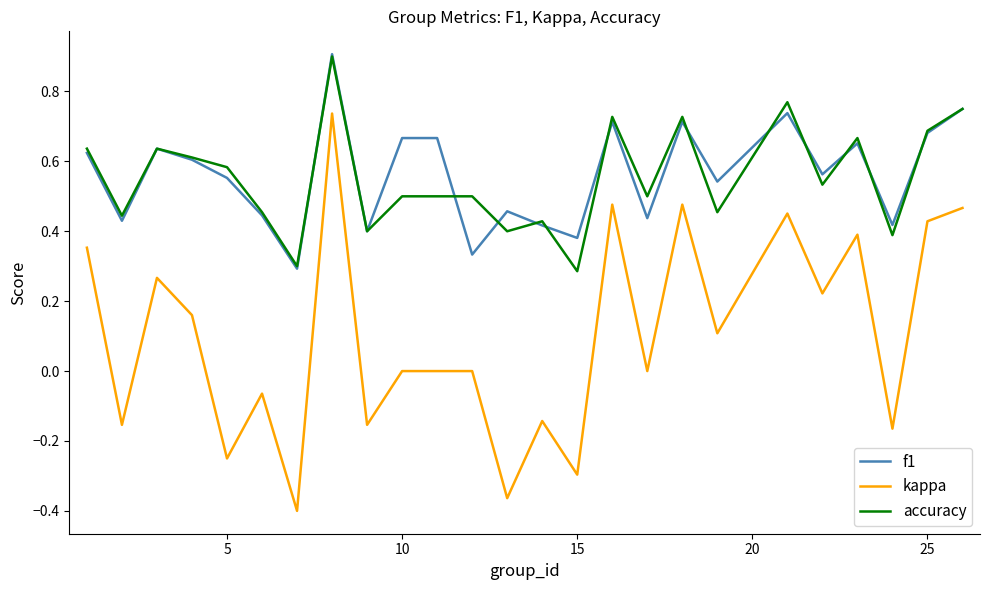

What is the maximum value for accuracy?

0.9